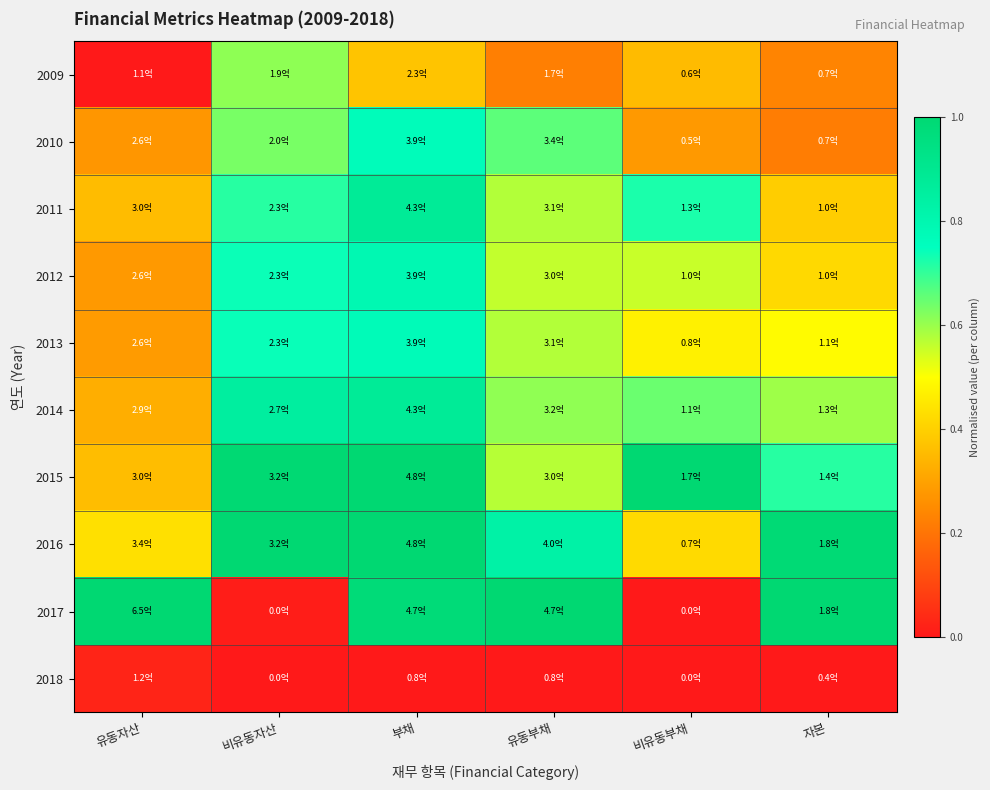

At how many categories does at least one series exceed 0?

6